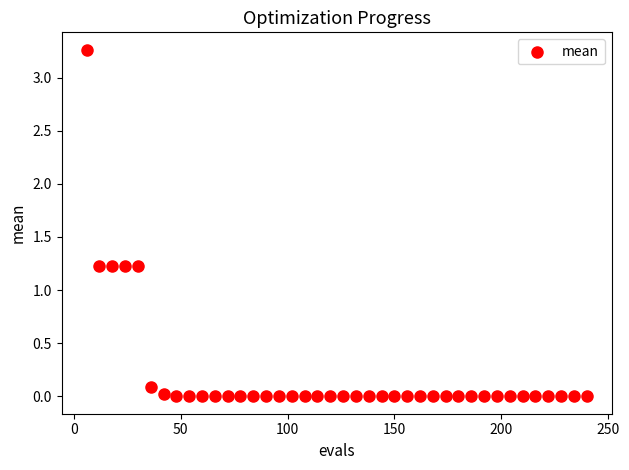

What is the range of X values (max minus min)?

234.0